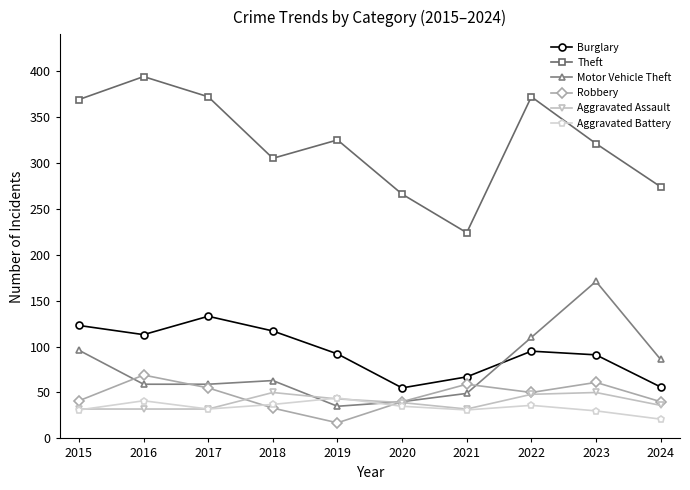

Is this an area chart (filled region under the line)?

No